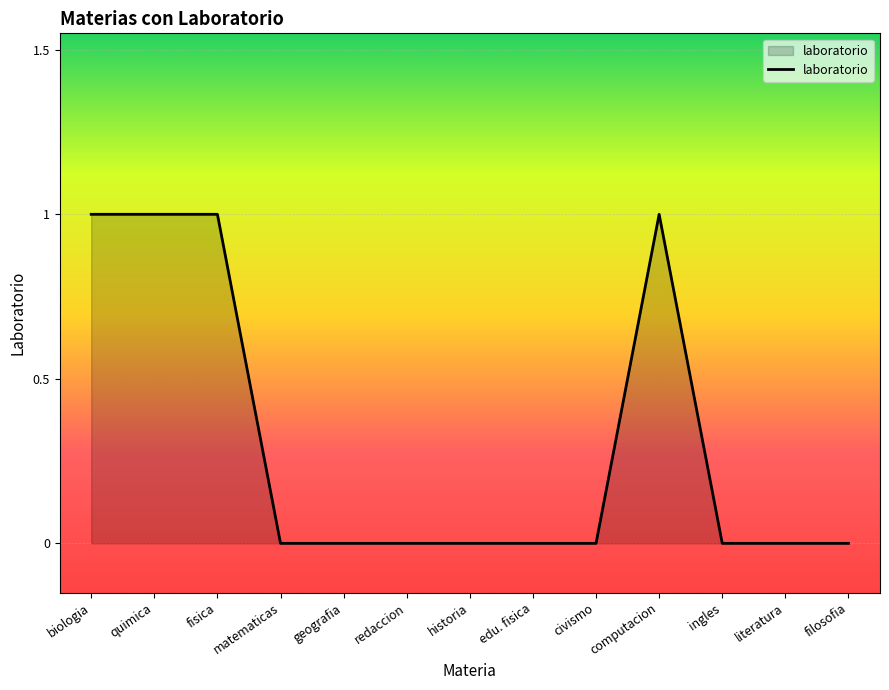

Is it true that the value at filosofia is 1?

False